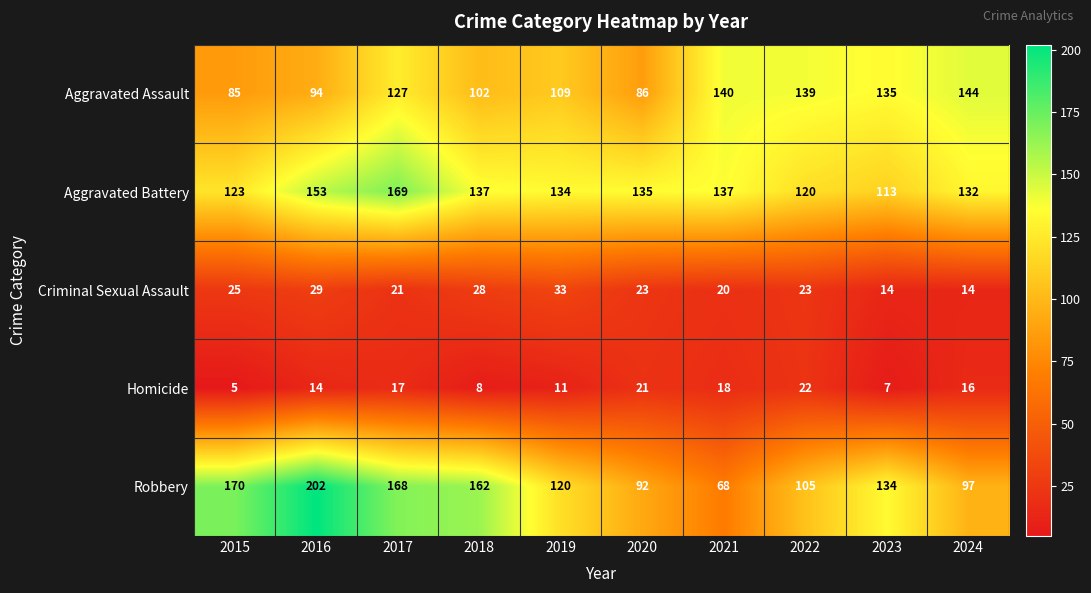

What is the sum of the Homicide values at 2018 and 2021?

26